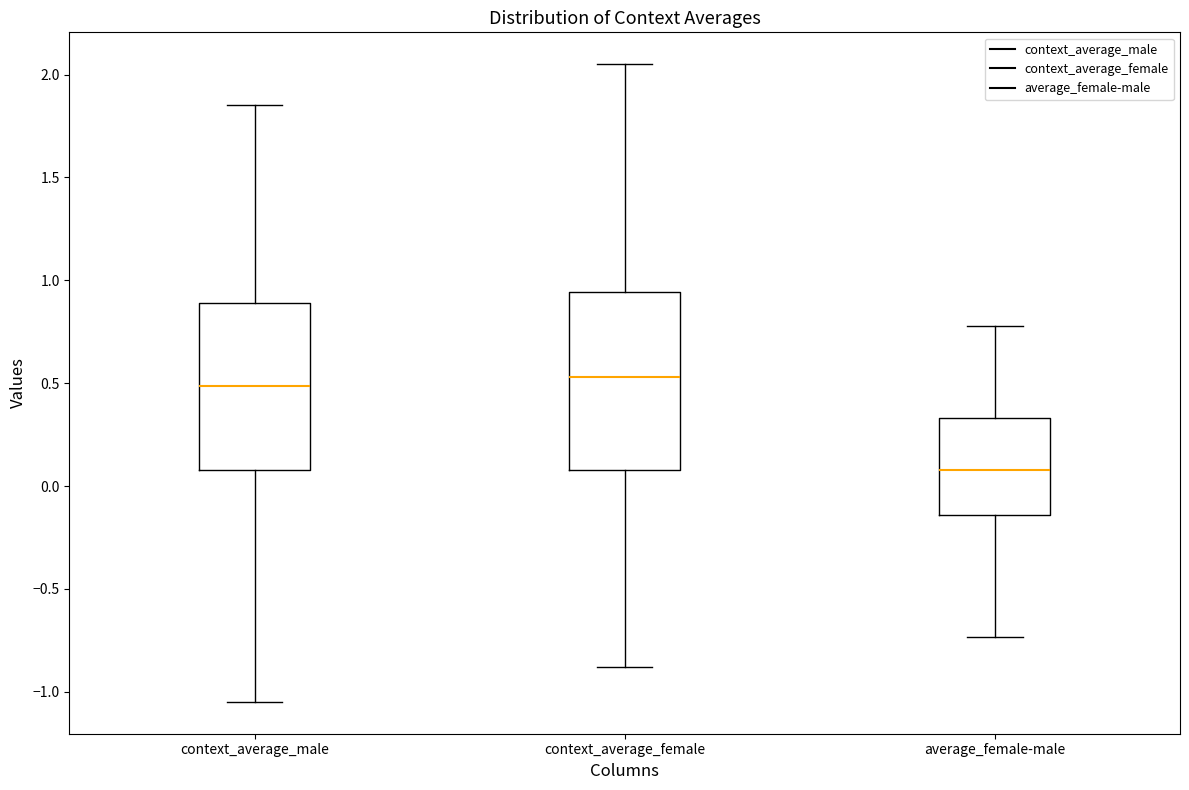

Where does the upper whisker of the box for context_average_male end on the y-axis? The values are not printed on the chart, so give them approximately, as read against the axis.

1.85